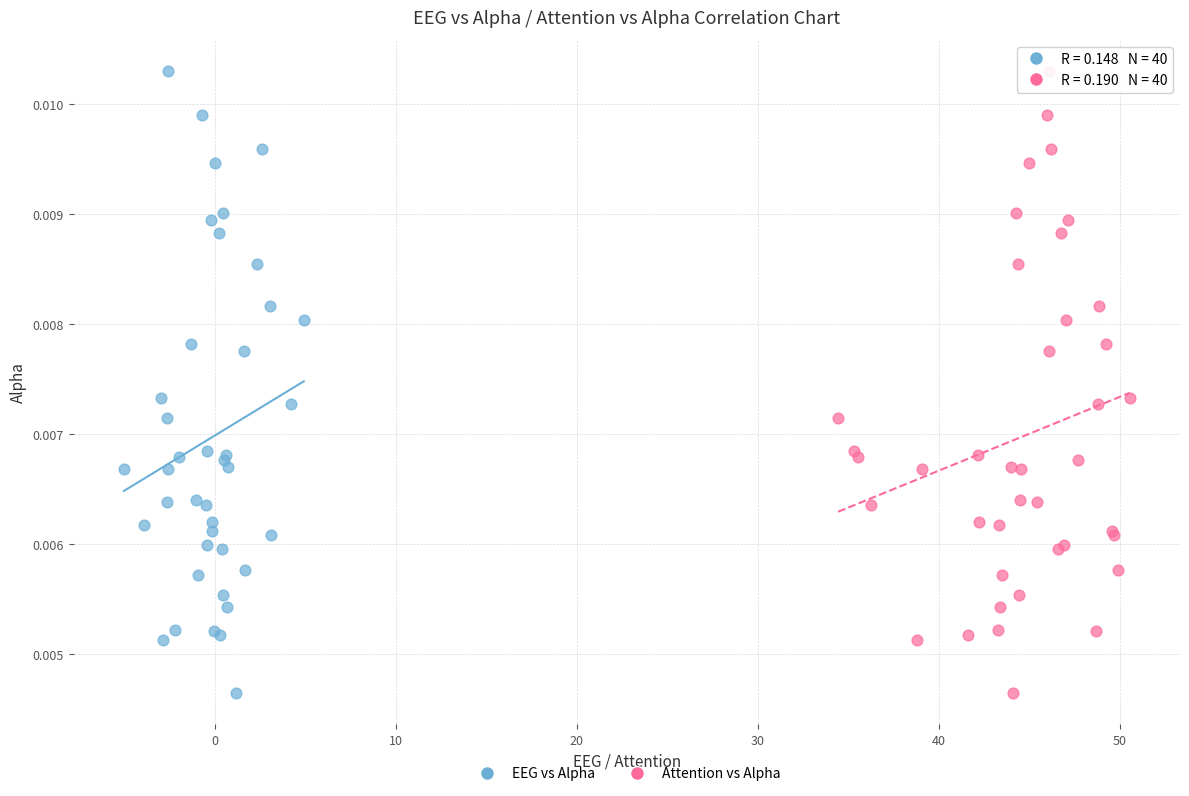

What are all the series names shown in the legend?

EEG vs Alpha, Attention vs Alpha